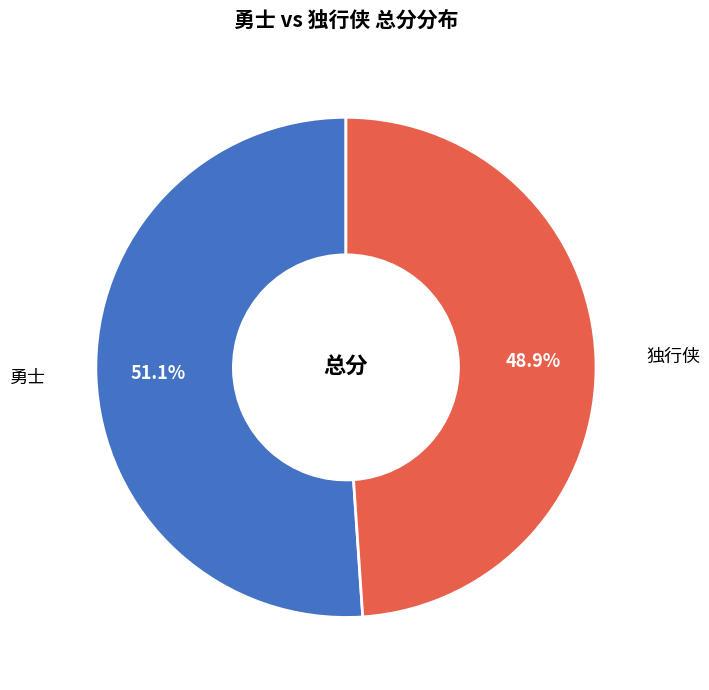

Is it true that 勇士 is 62% of the pie?

False